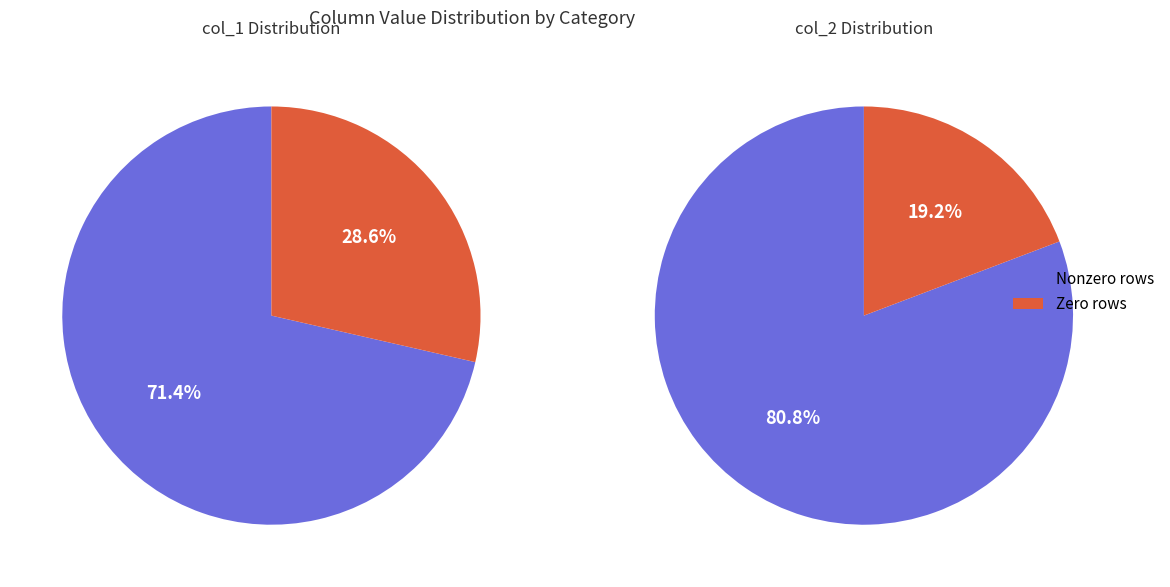

The 3 slice represents 0% of the pie. True or false?

True